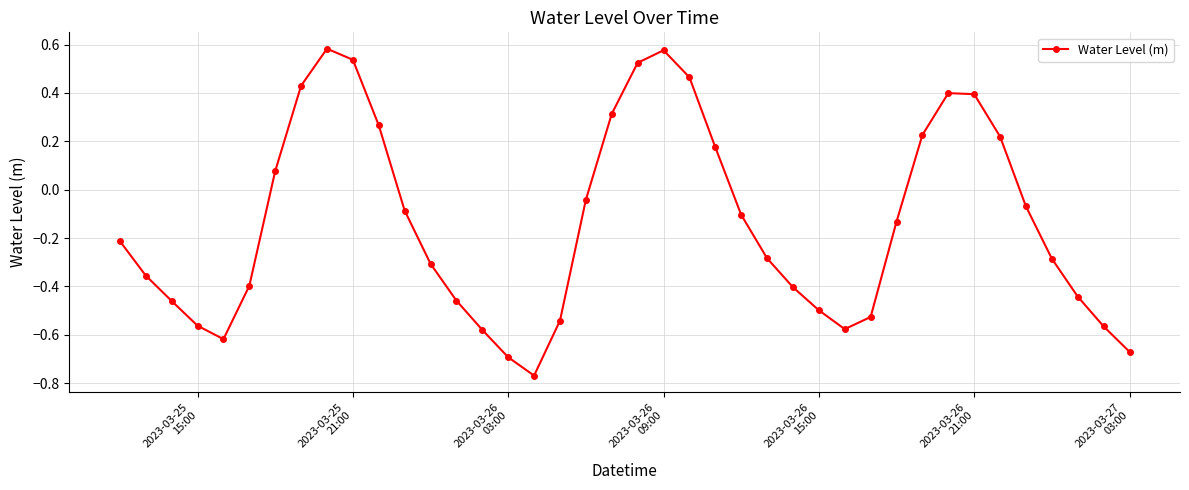

What is the difference between the maximum and minimum values?

1.4